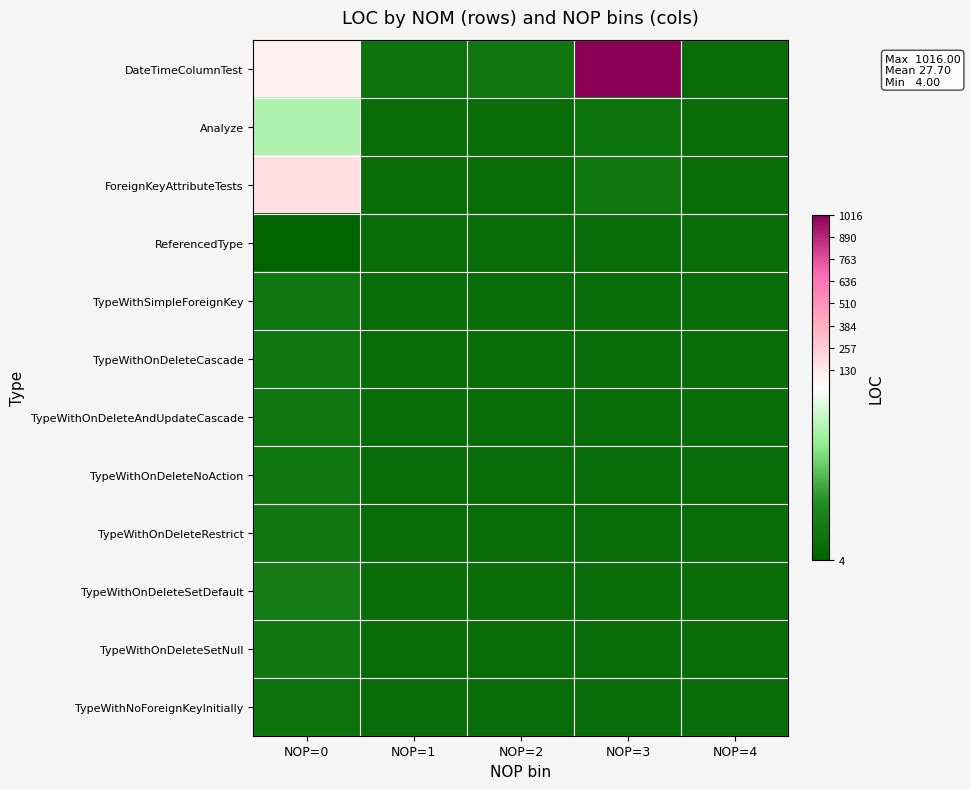

What is the total value across all series at NOP=4?

72